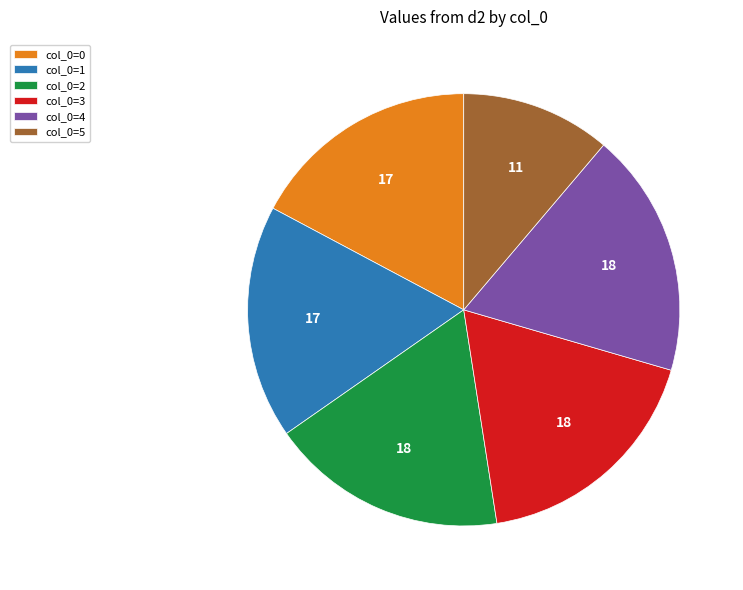

Is there a majority slice in this chart?

No